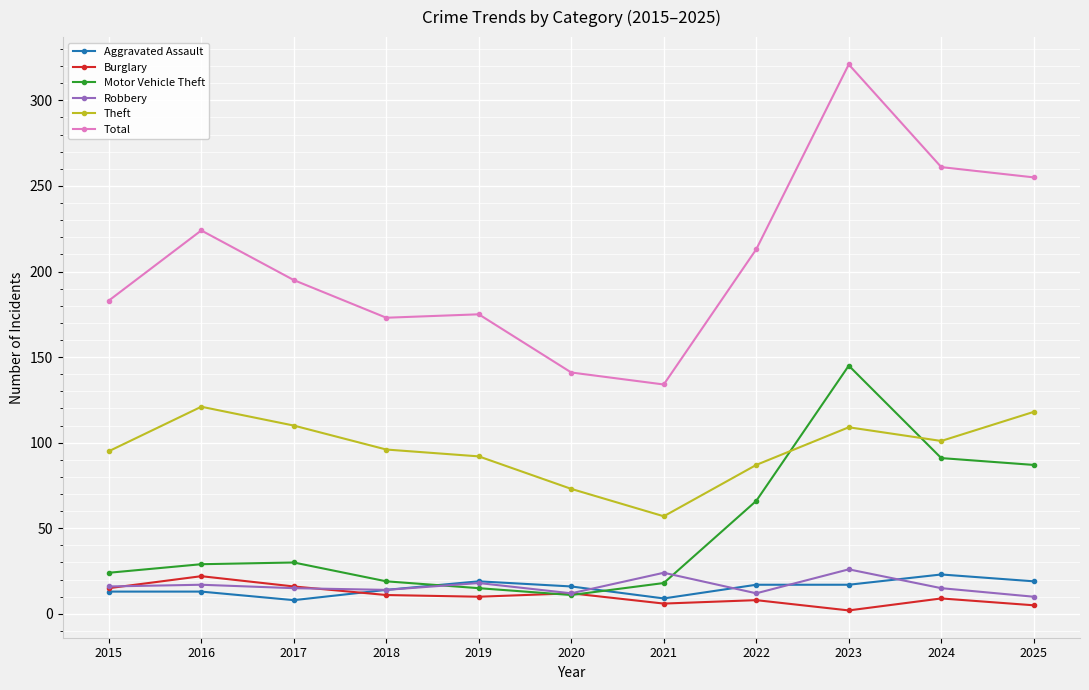

The value of Total at 2022 is 304. True or false?

False